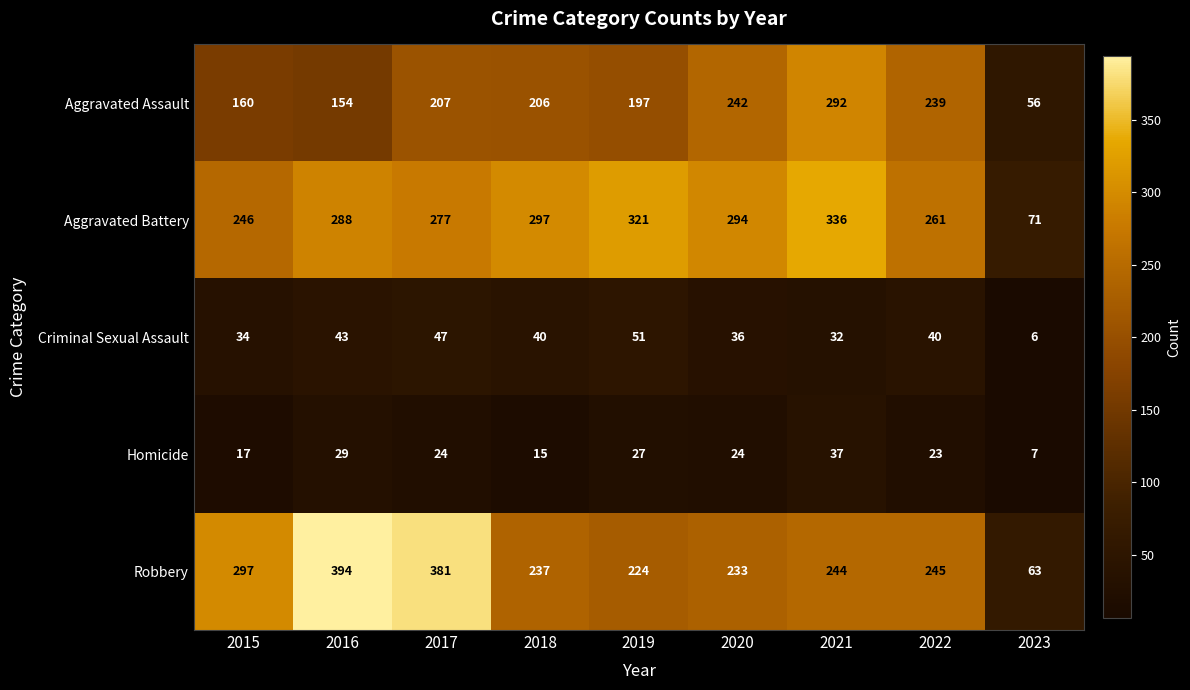

Where is Robbery nearest to the value 228?

2019